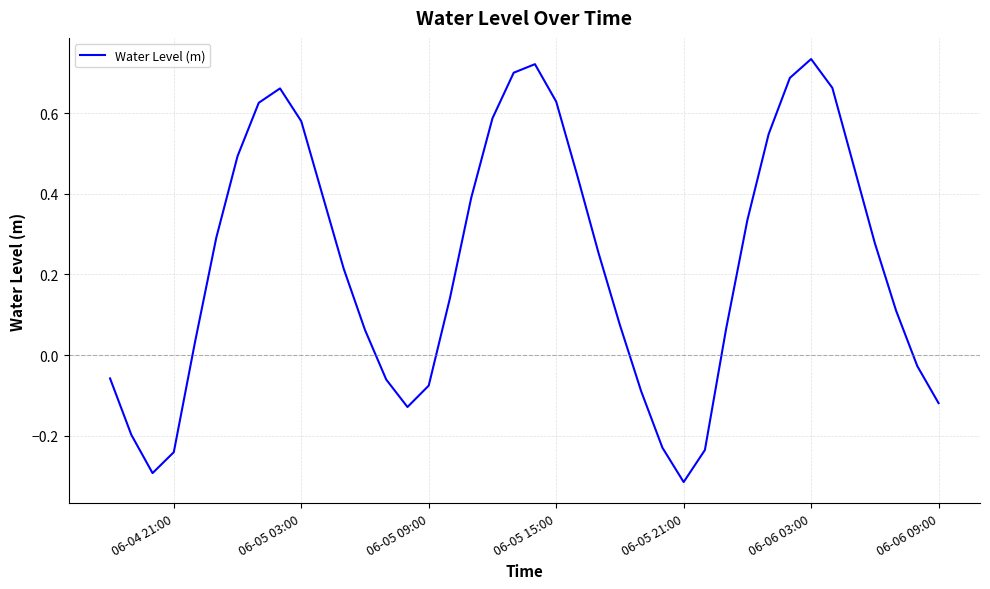

True or false: the data has more than 1 interior local peaks.

True